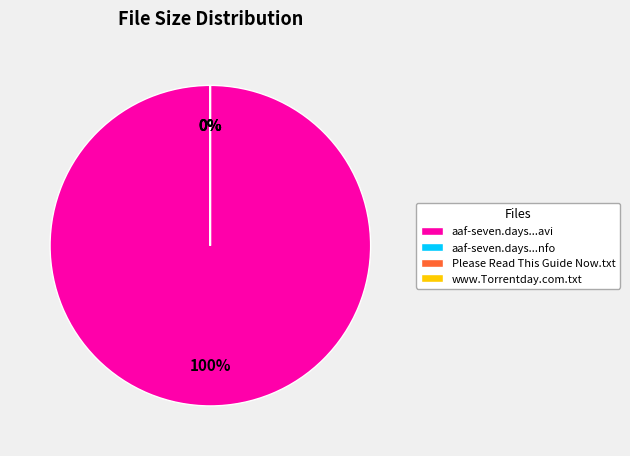

Count the number of slices in the pie.

4